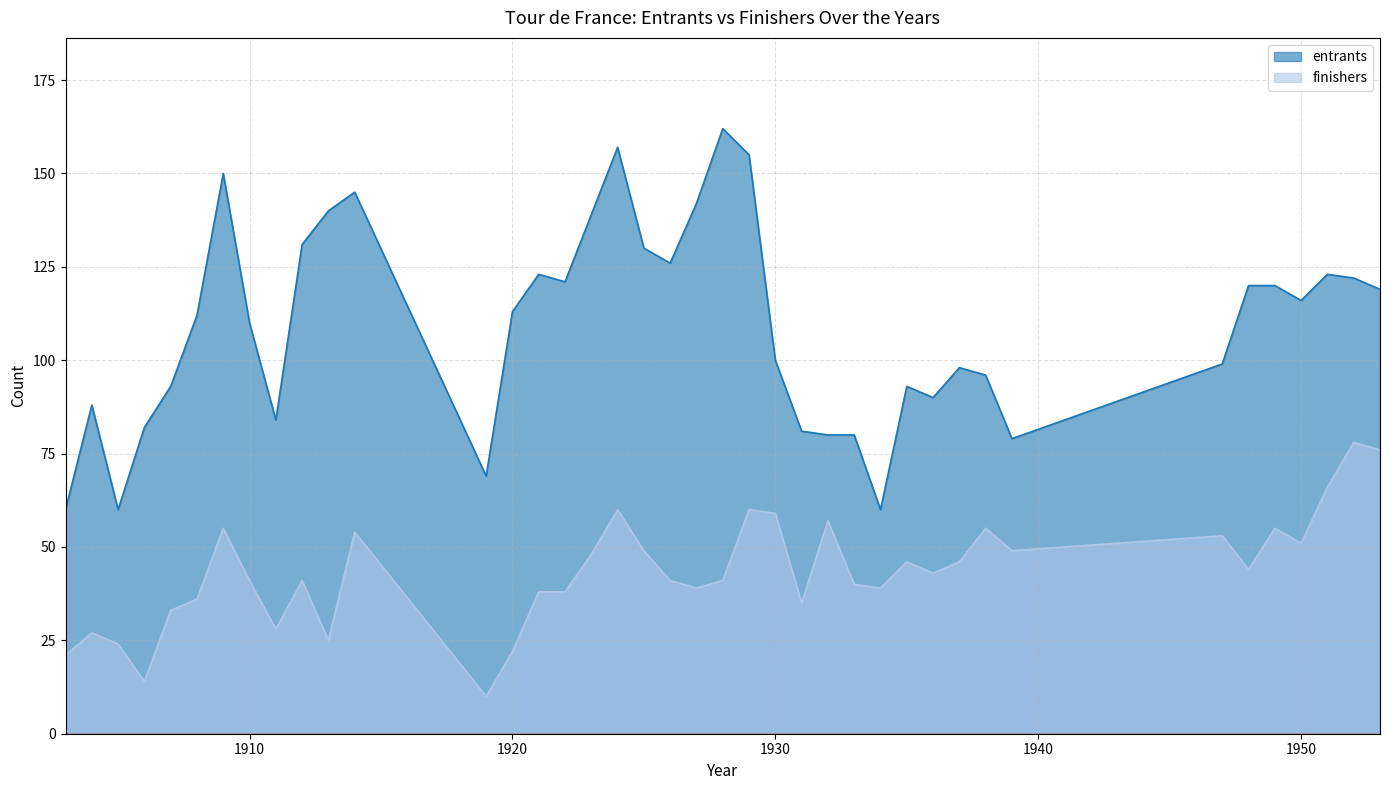

Between 1951 and 1934, which is larger?

1951